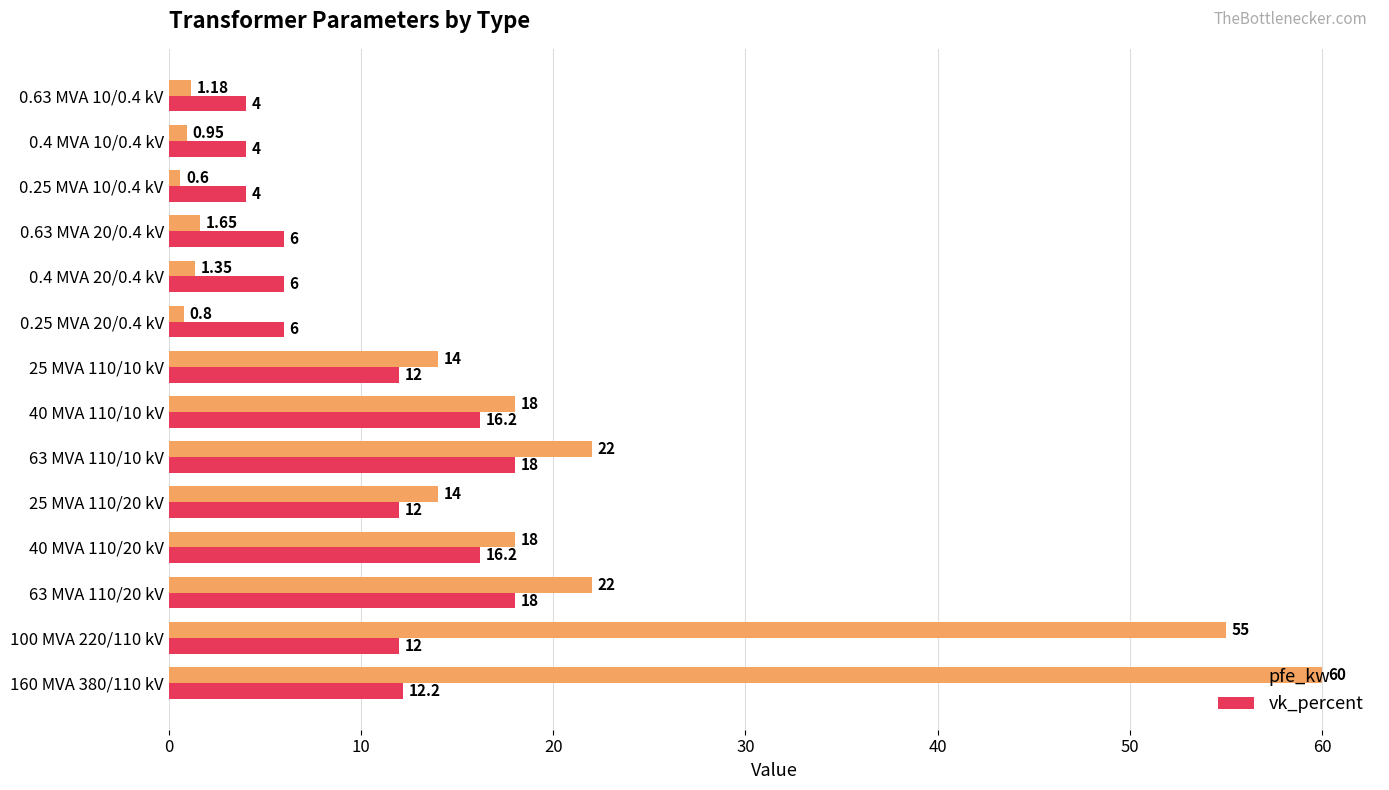

Which series has the largest total across all categories?

pfe_kw